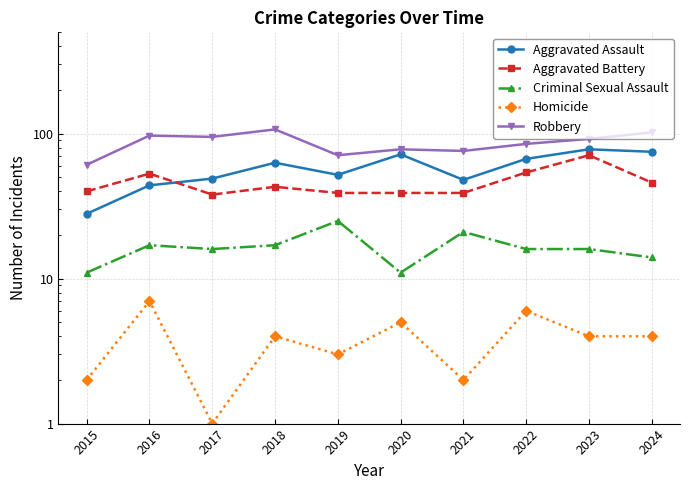

How many lines are shown in the chart?

5